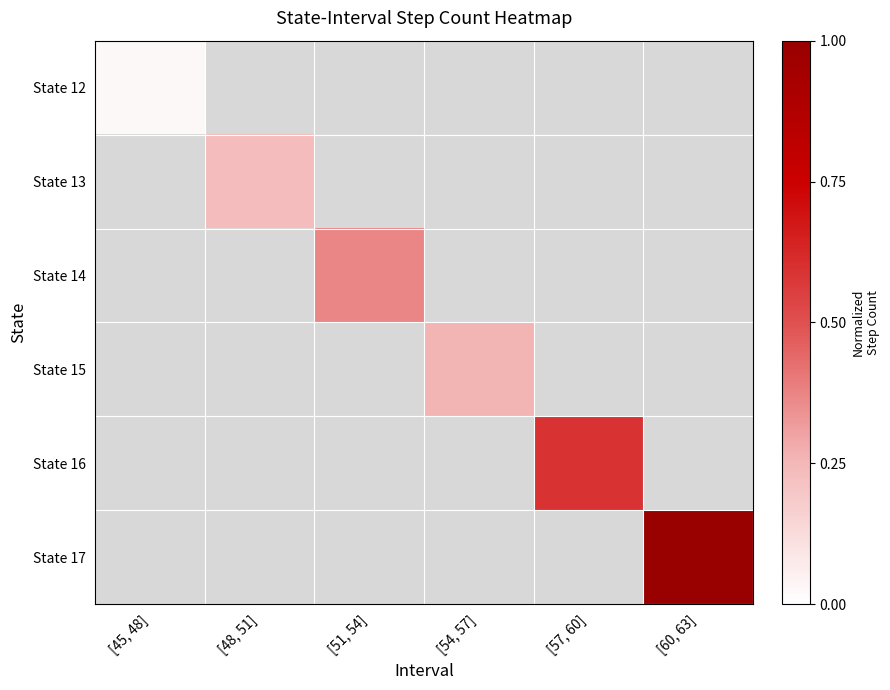

How many data points does each series have?

6